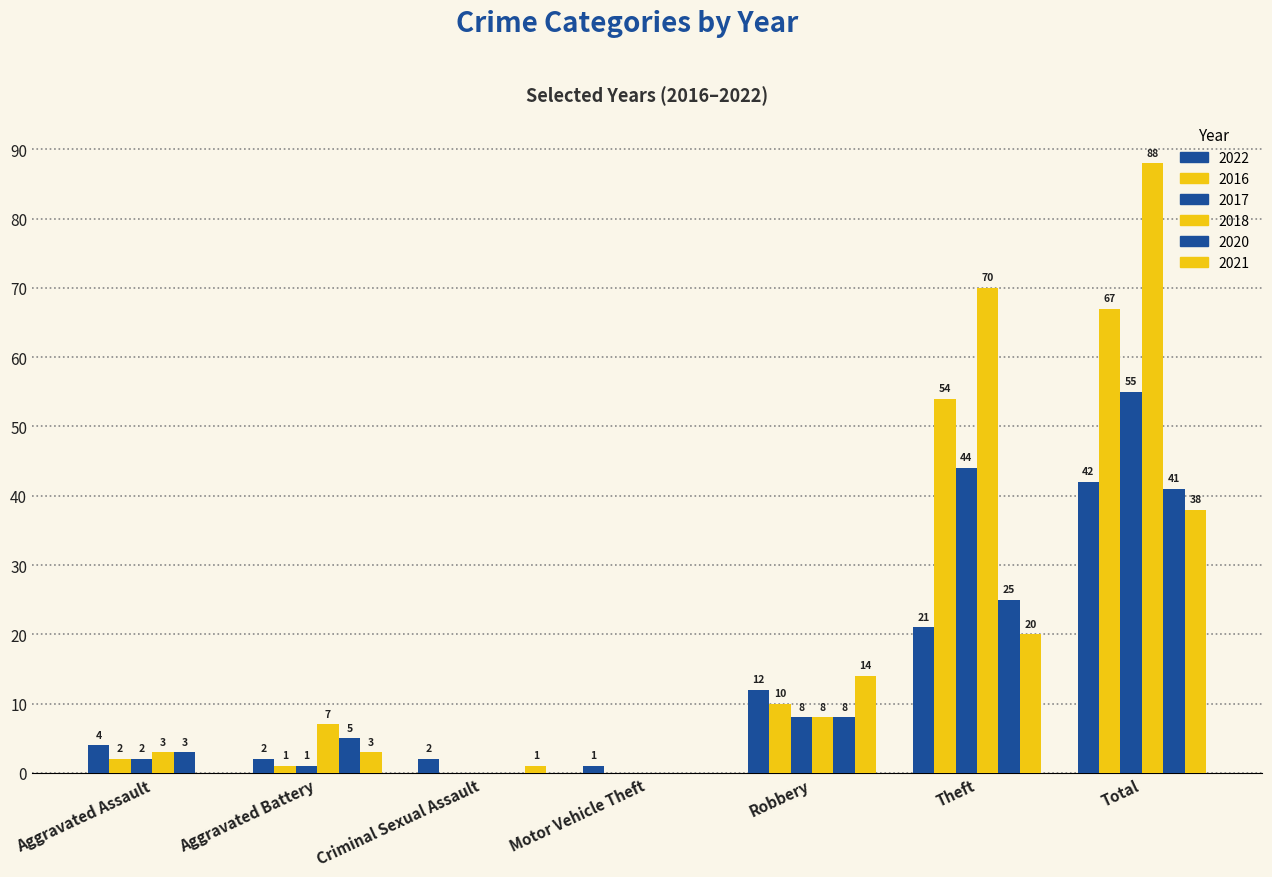

Is it true that 2022 equals 9 at Total?

False